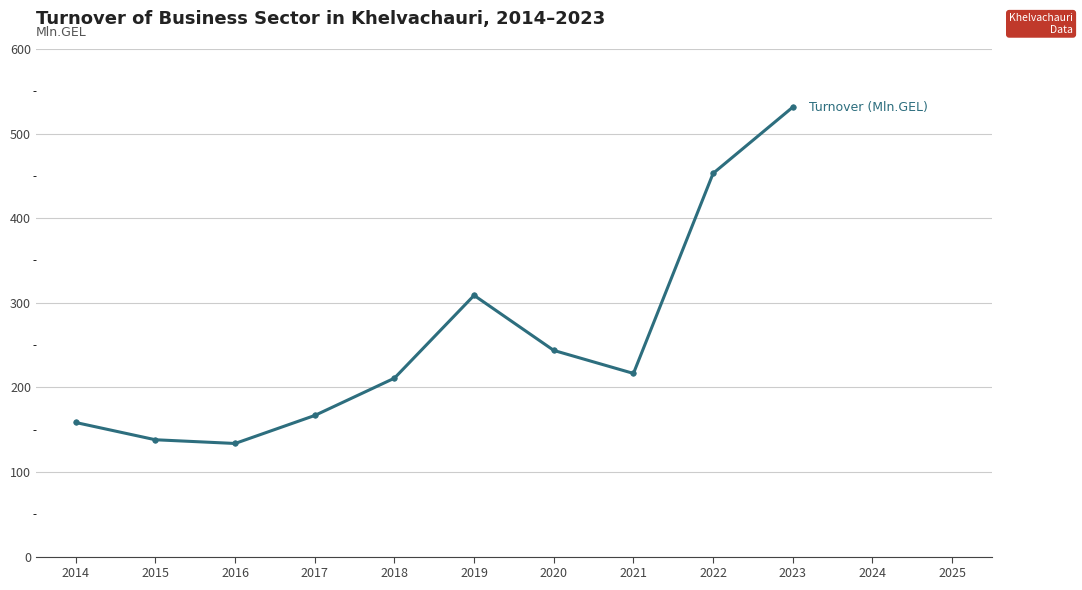

Which has a higher value, 2019 or 2016?

2019